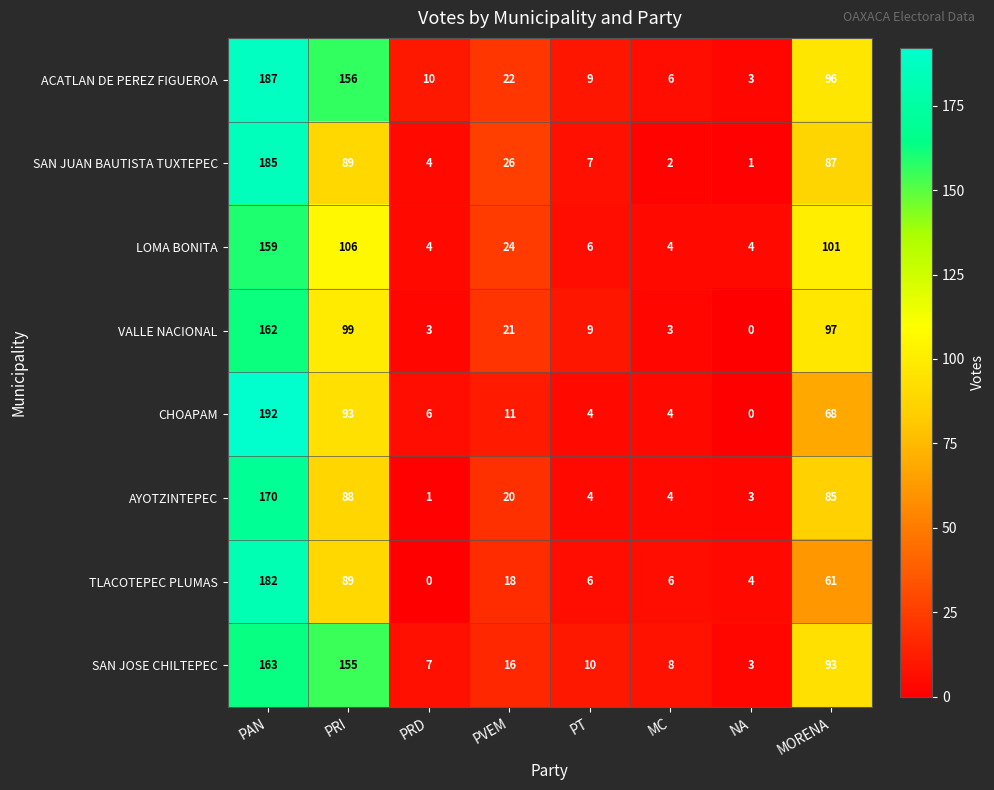

At which category is the sum across all series the highest?

PAN